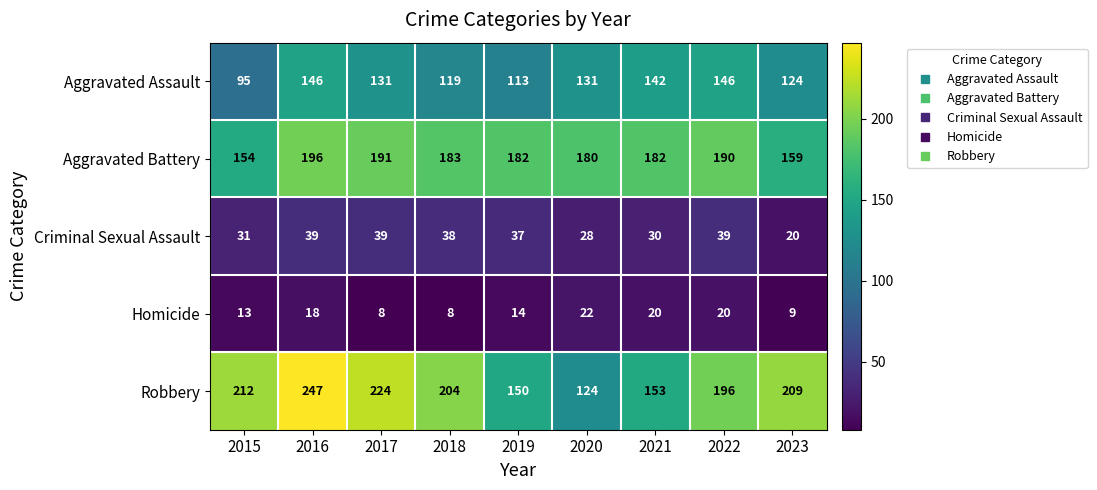

What is the total value across all series at 2023?

521